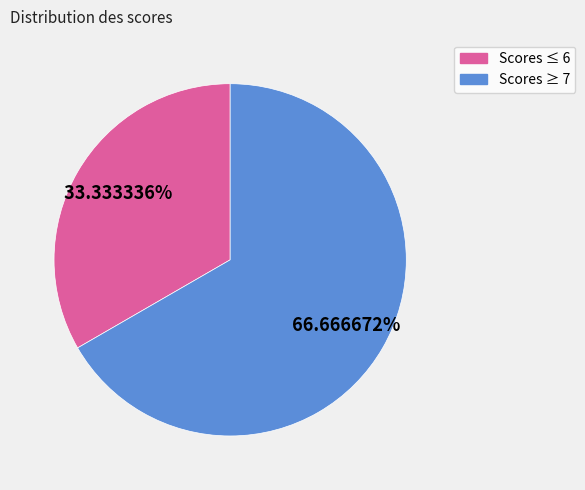

Is there any slice that represents more than half of the pie?

Yes